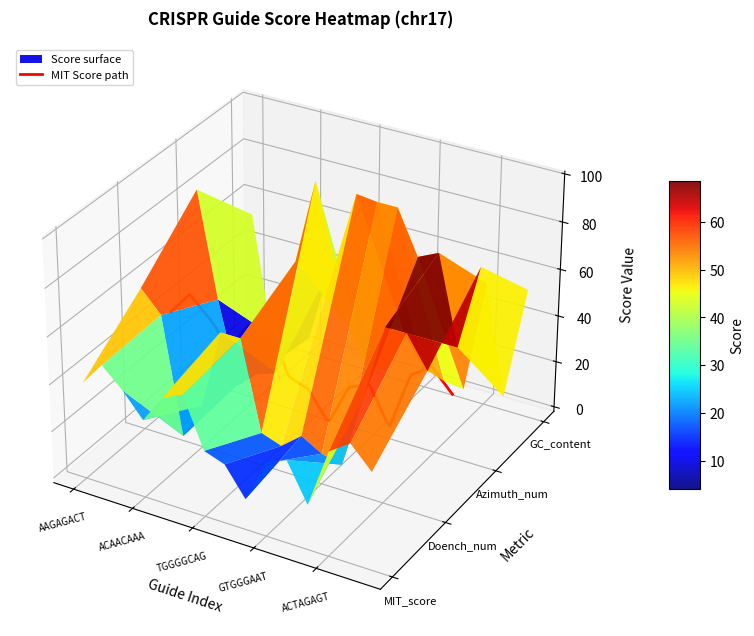

At how many categories does at least one series exceed 17?

15